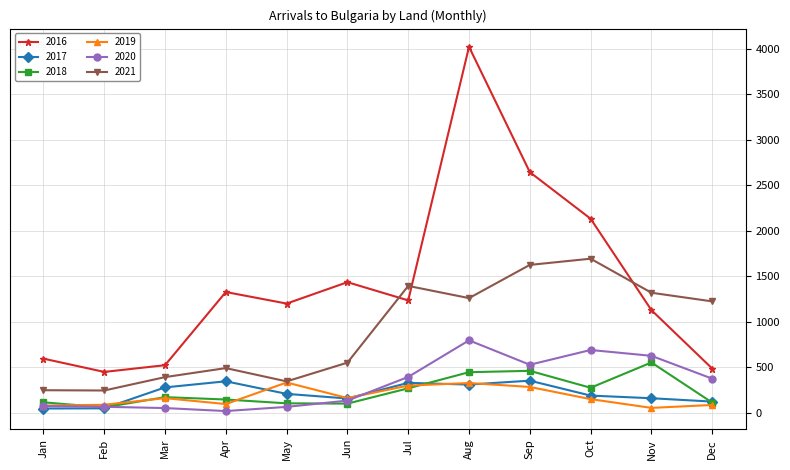

How many data points does each series have?

12